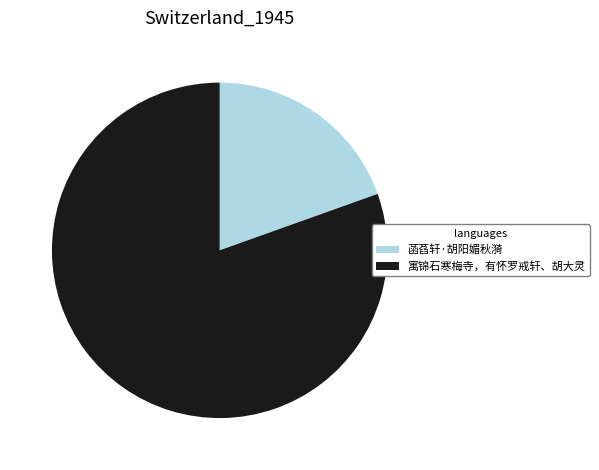

Do 寓锦石寒梅寺，有怀罗戒轩、胡大灵 and 菡萏轩·胡阳媚秋漪 together represent more than half of the pie?

Yes